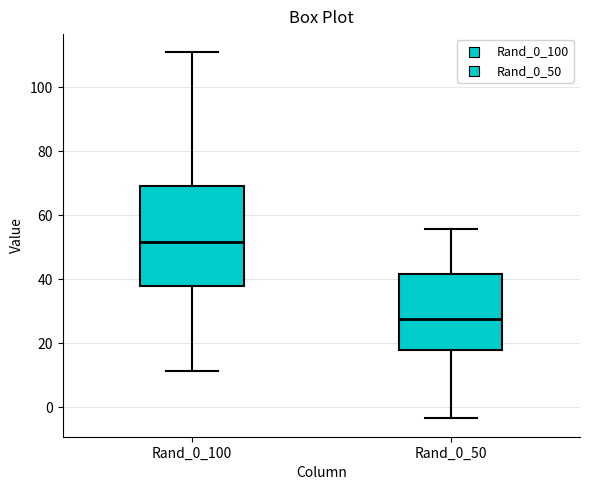

Comparing the boxes themselves (not the whiskers), which one is the tallest?

Rand_0_100